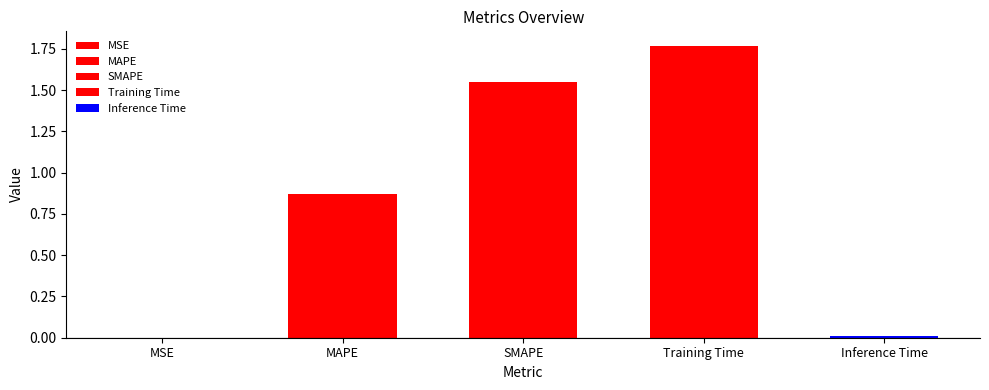

How many bars are there in total?

5